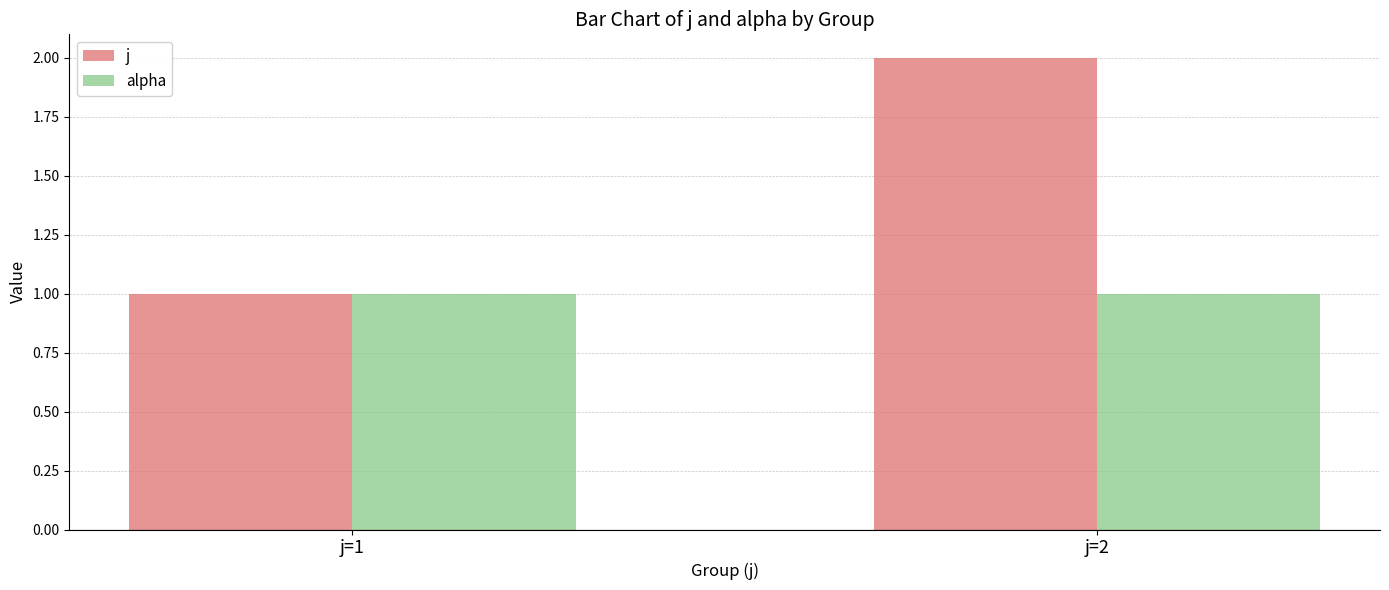

The value of j at j=2 is 2. True or false?

True